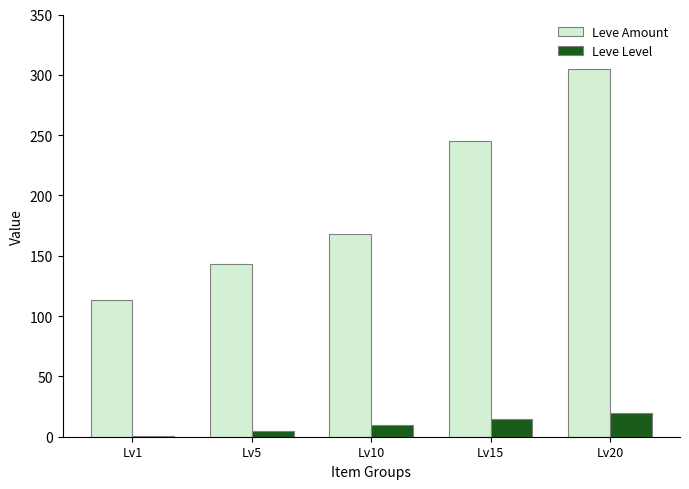

What is the maximum value shown in the chart?

305